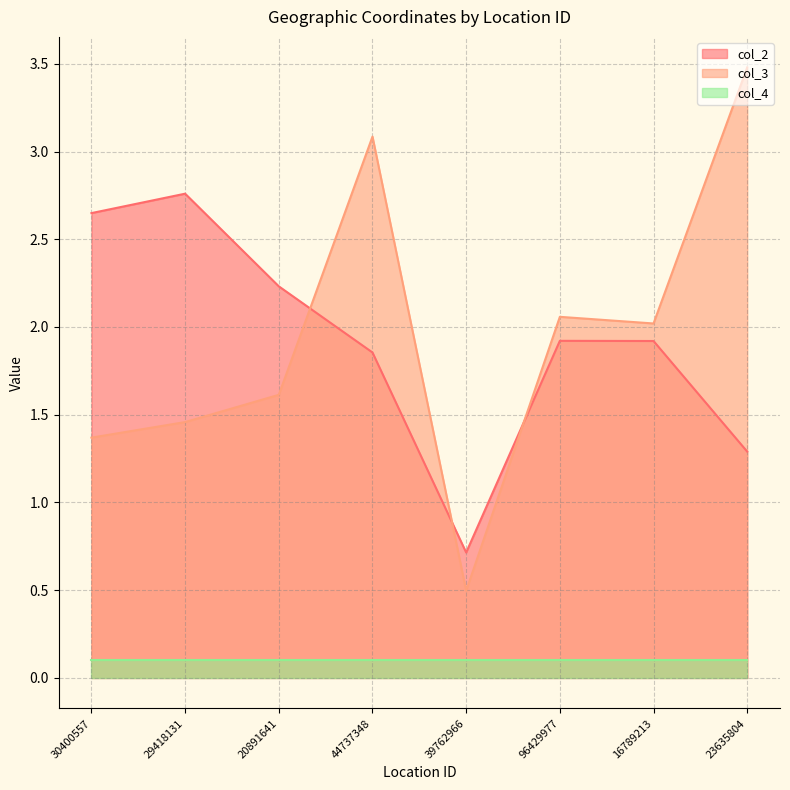

Rank the series at 29418131 from lowest to highest value.

col_4, col_3, col_2